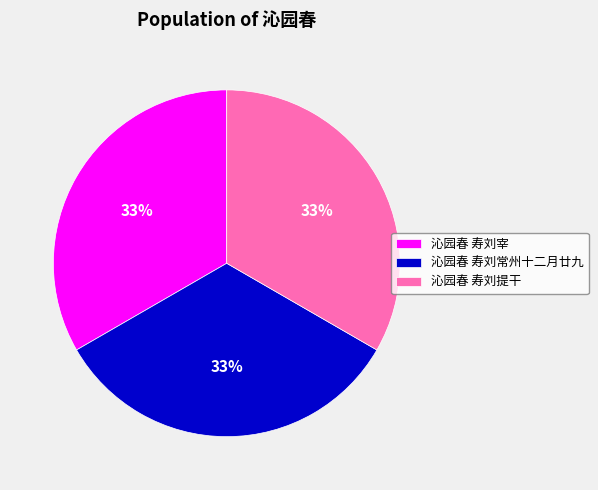

Approximately how many times larger is the value at 沁园春 寿刘常州十二月廿九 compared to 沁园春 寿刘宰?

1.0